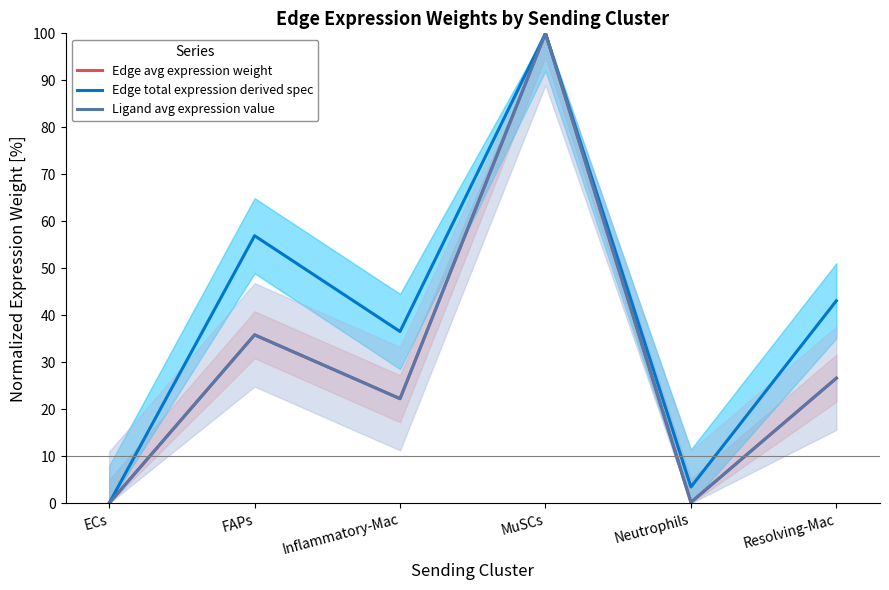

Which series has the largest range (max minus min)?

Edge avg expression weight